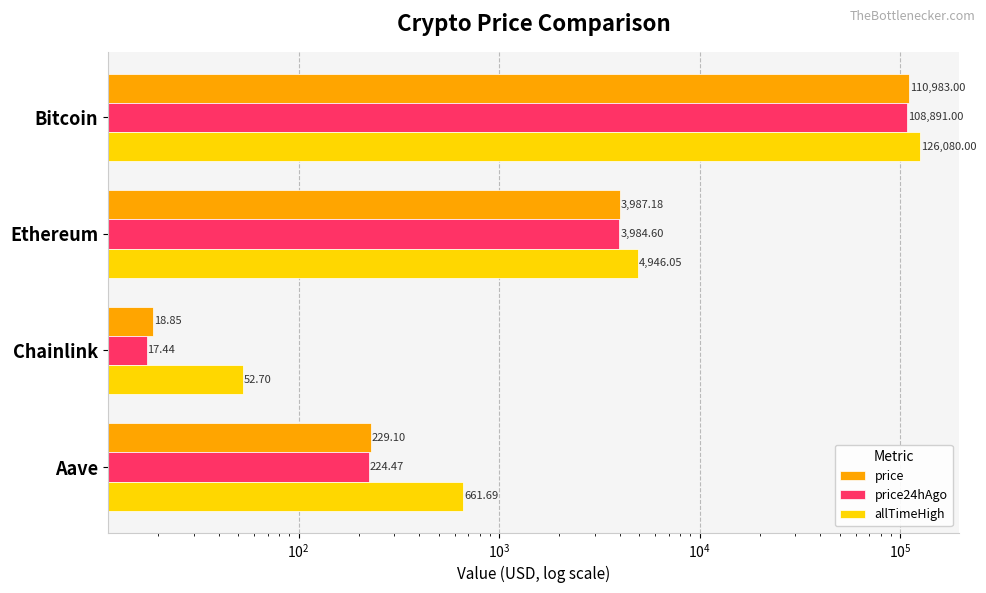

The price24hAgo series shows 57381.5 at Bitcoin. True or false?

False